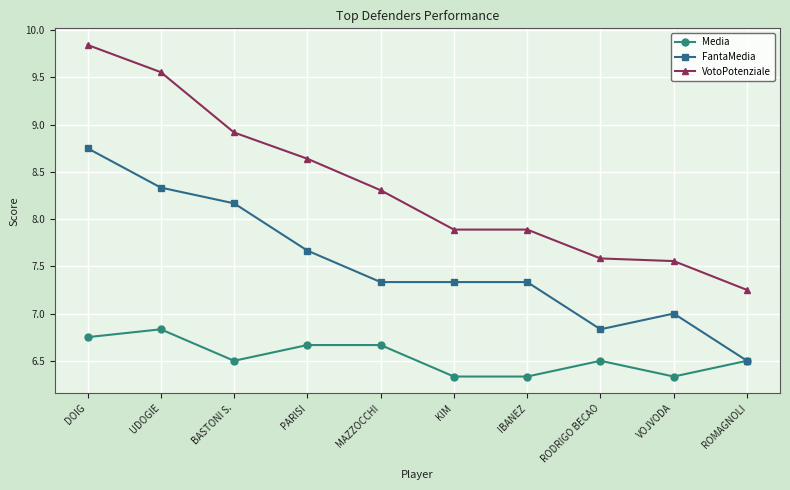

True or false: FantaMedia and VotoPotenziale intersect in this chart.

False